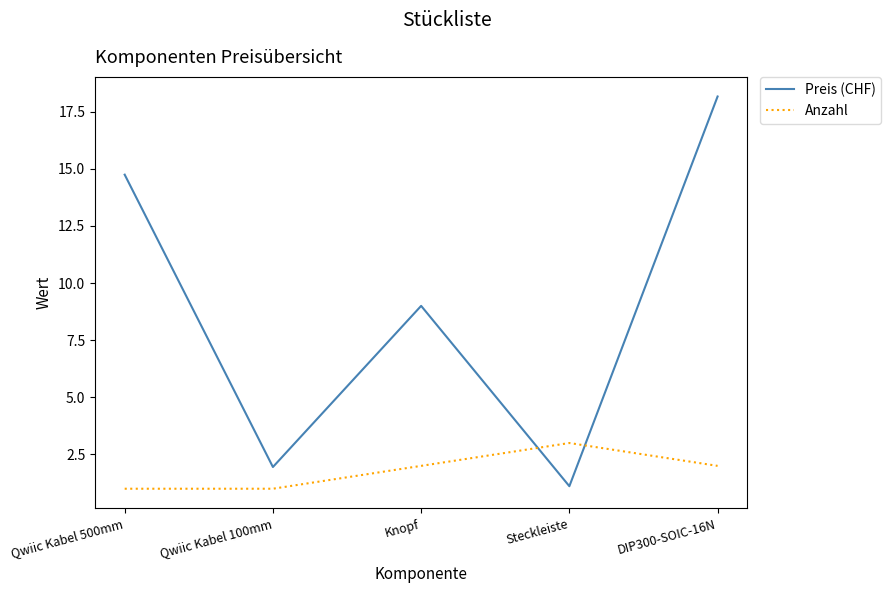

How many lines are shown in the chart?

2